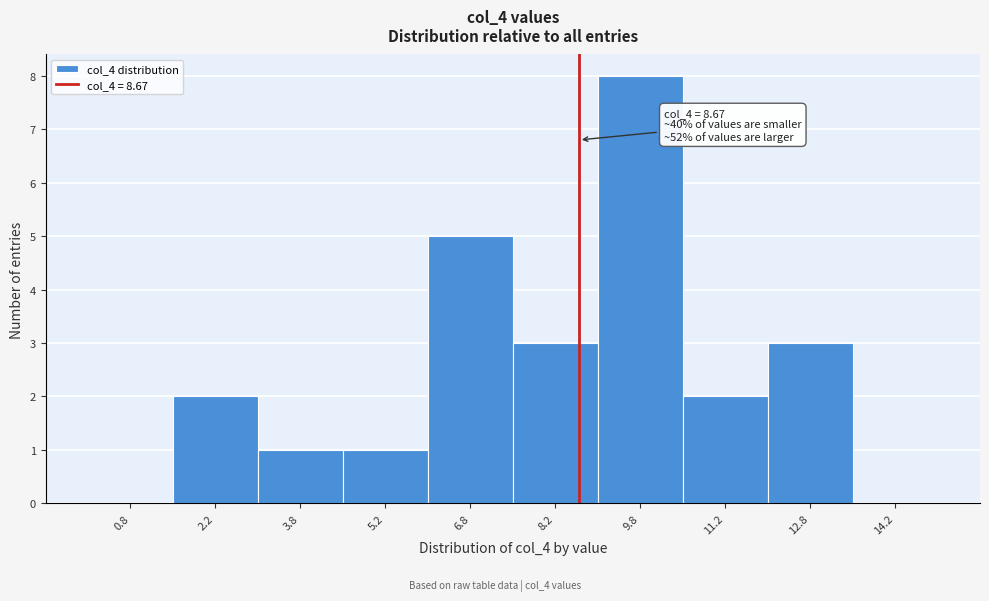

Over which range of the x-axis is the bar tallest?

9.0 to 10.5